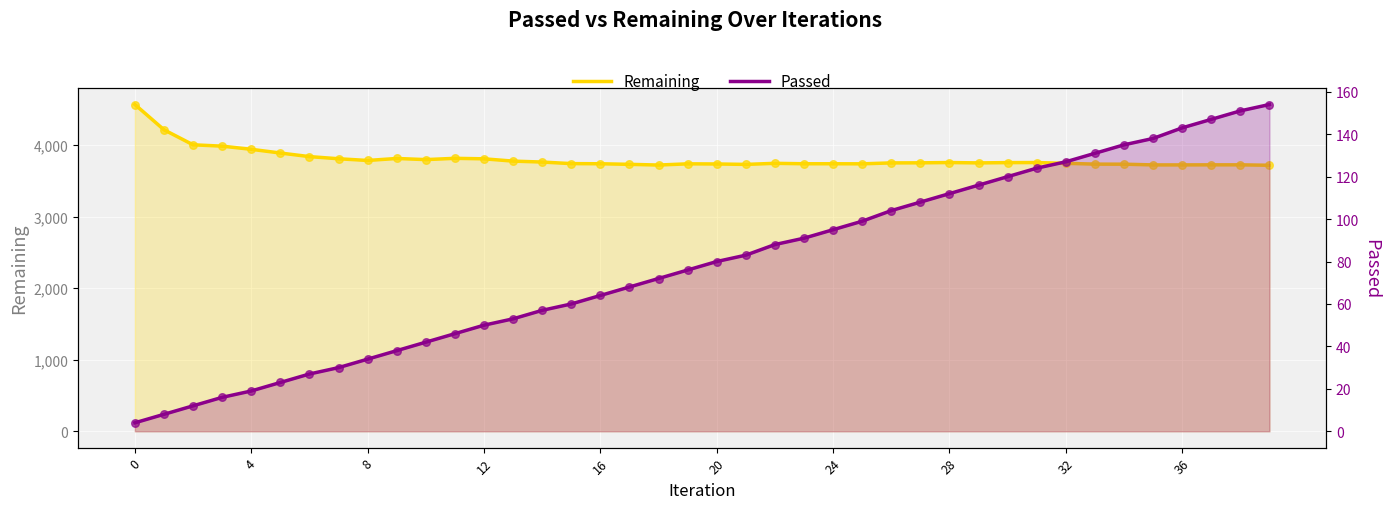

Which series contains the lowest Y value?

Passed